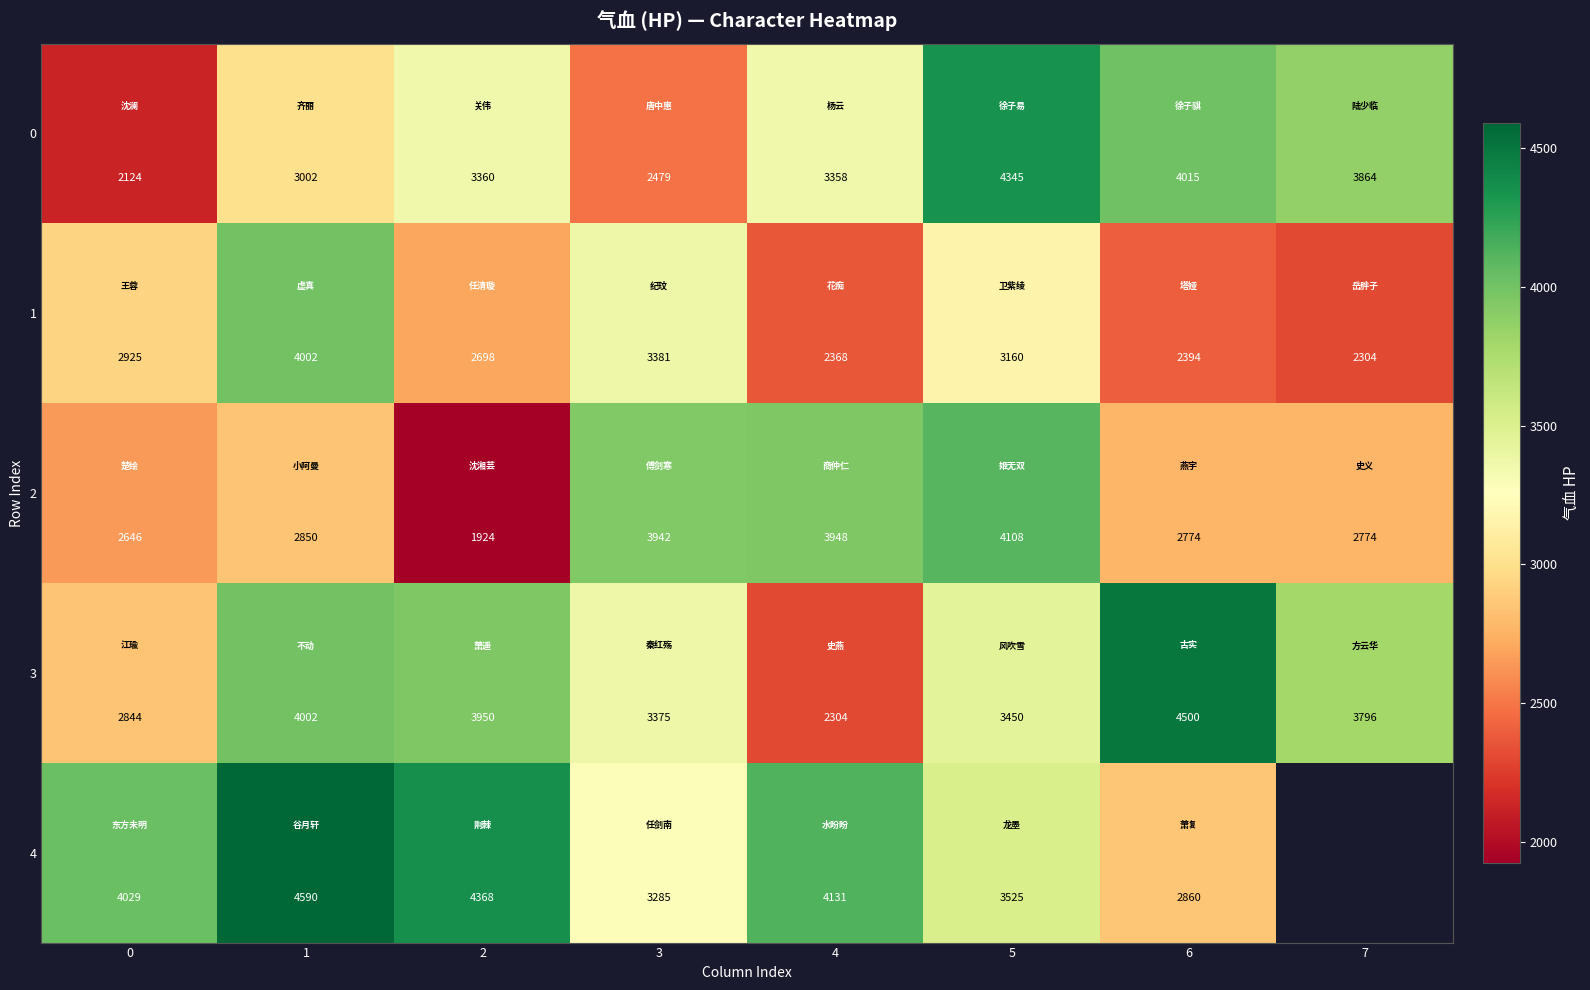

How many values in the 2 series are below 2850?

4